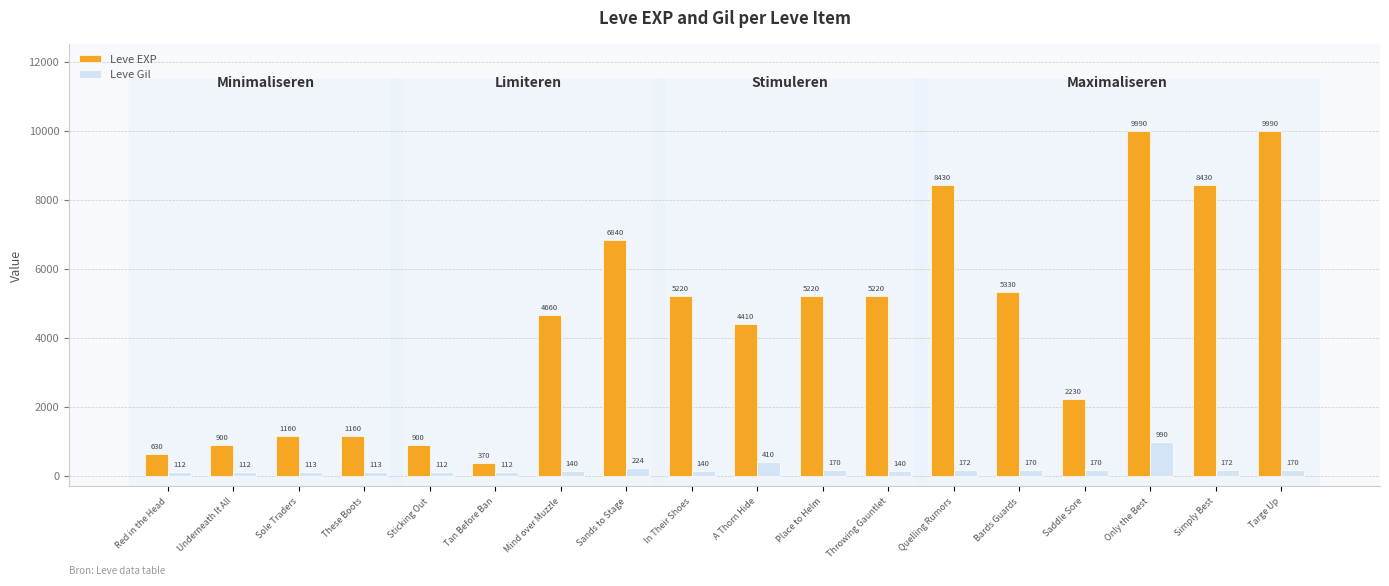

Which series has the largest total across all categories?

Leve EXP